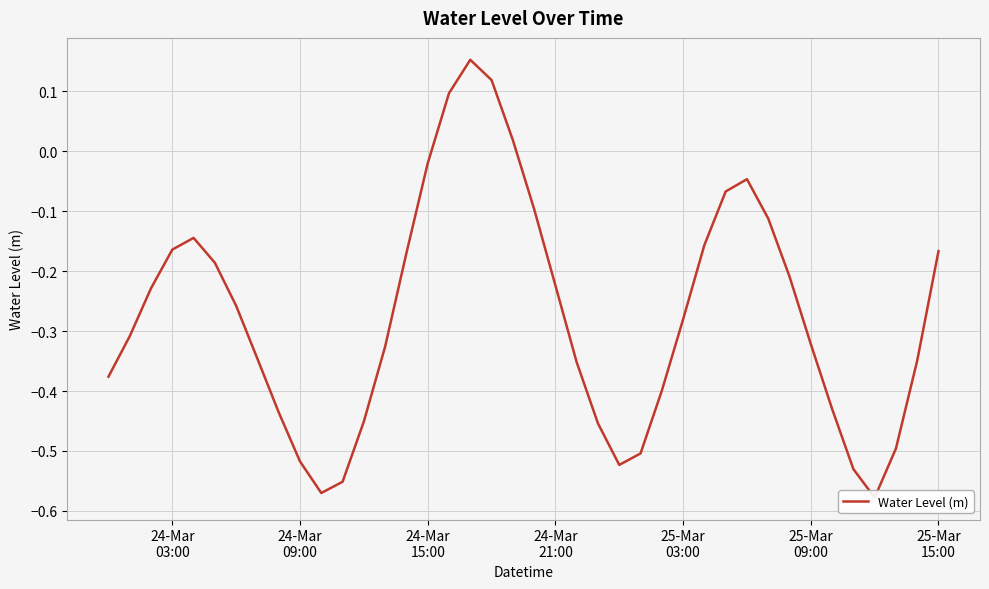

How many lines are shown in the chart?

1